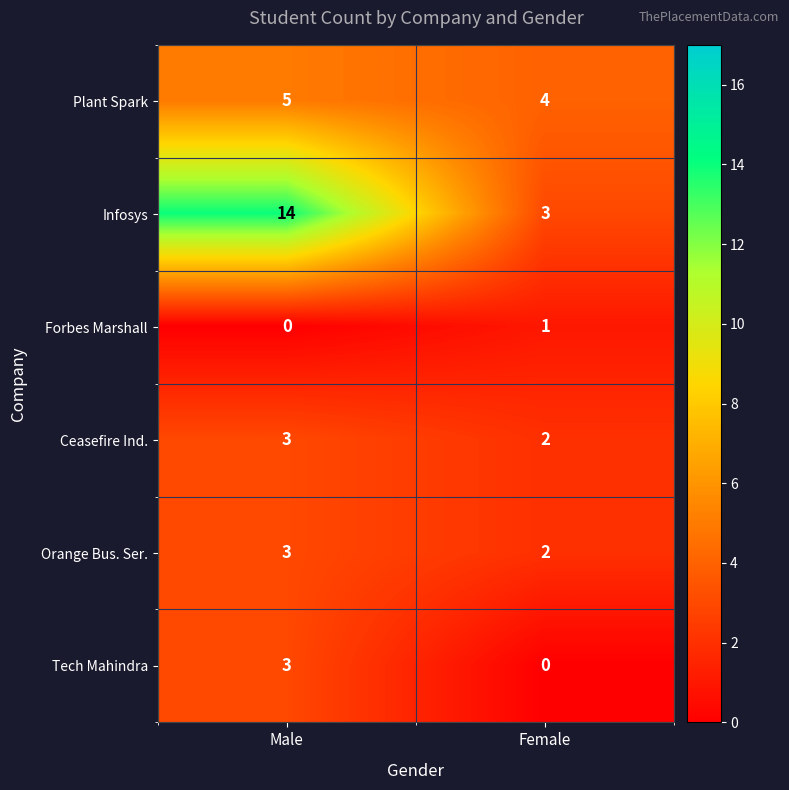

Where is Forbes Marshall nearest to the value 0?

Male